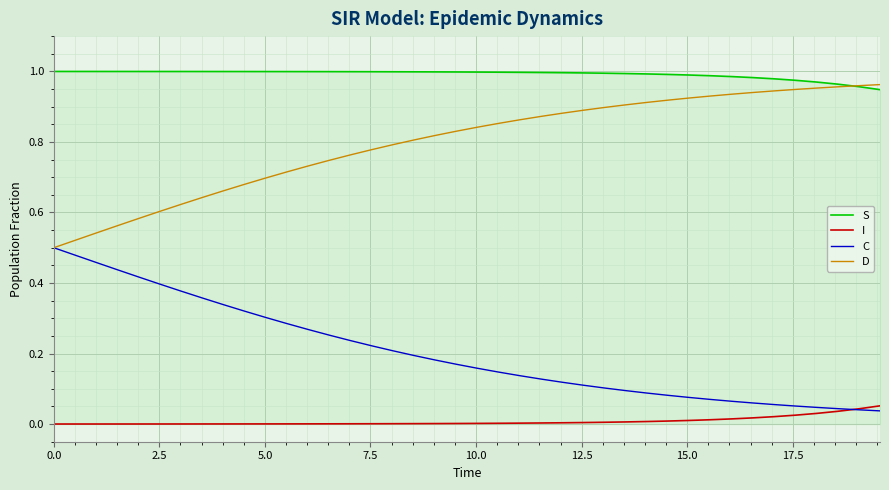

List the series in order of their overall mean, lowest first.

I, C, D, S